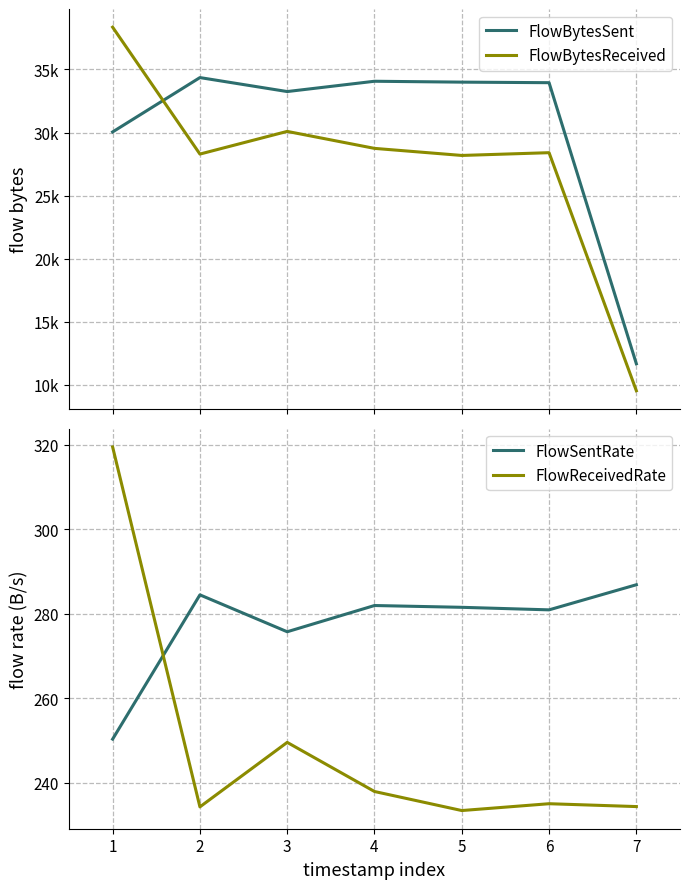

Rank the series at 5 from lowest to highest value.

FlowReceivedRate, FlowSentRate, FlowBytesReceived, FlowBytesSent